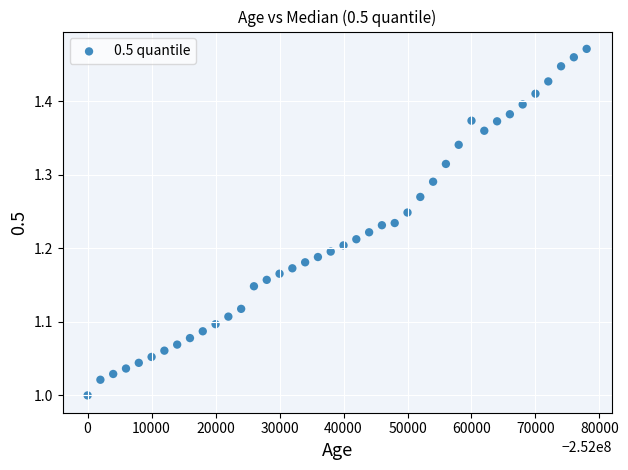

What is the range of X values (max minus min)?

78000.0